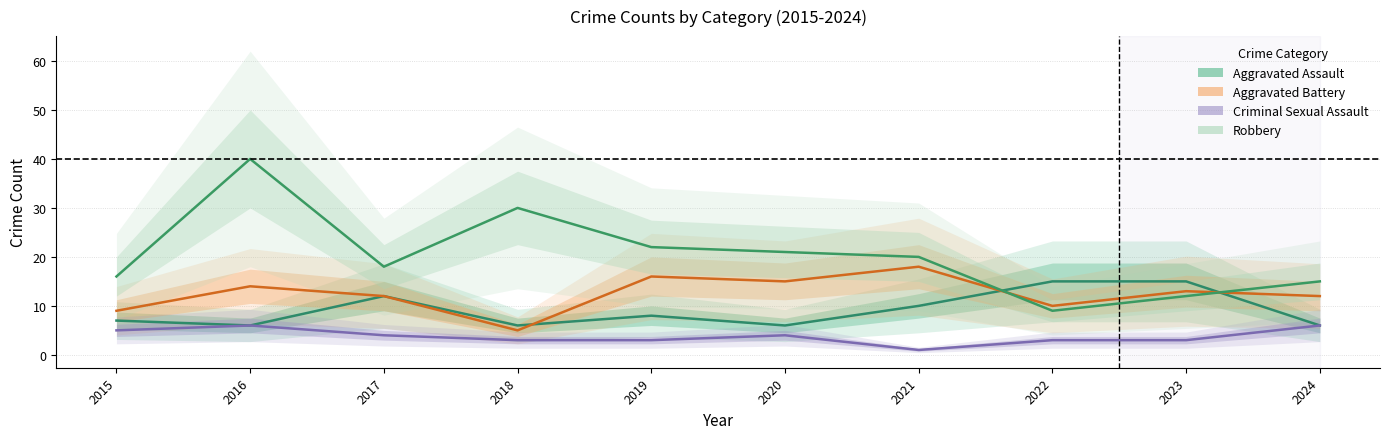

List the labels in order of Aggravated Battery value, smallest first.

2018, 2015, 2022, 2017, 2024, 2023, 2016, 2020, 2019, 2021